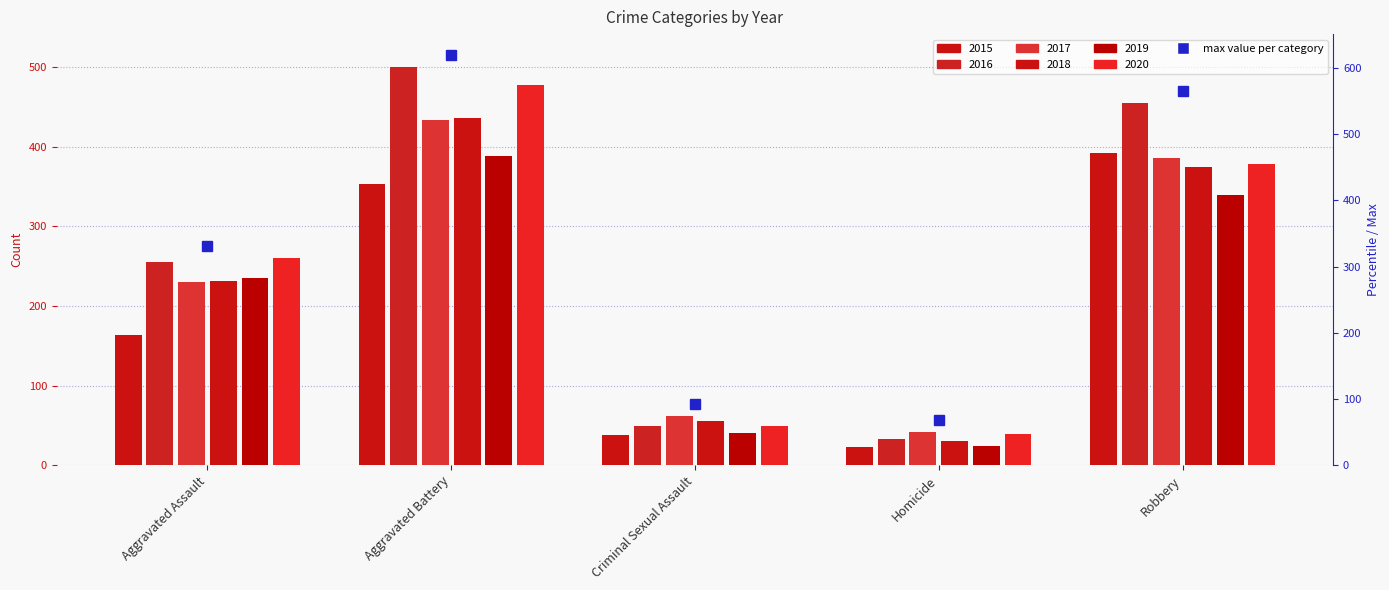

What is the difference between the maximum and second lowest values in the 2017 series?

372